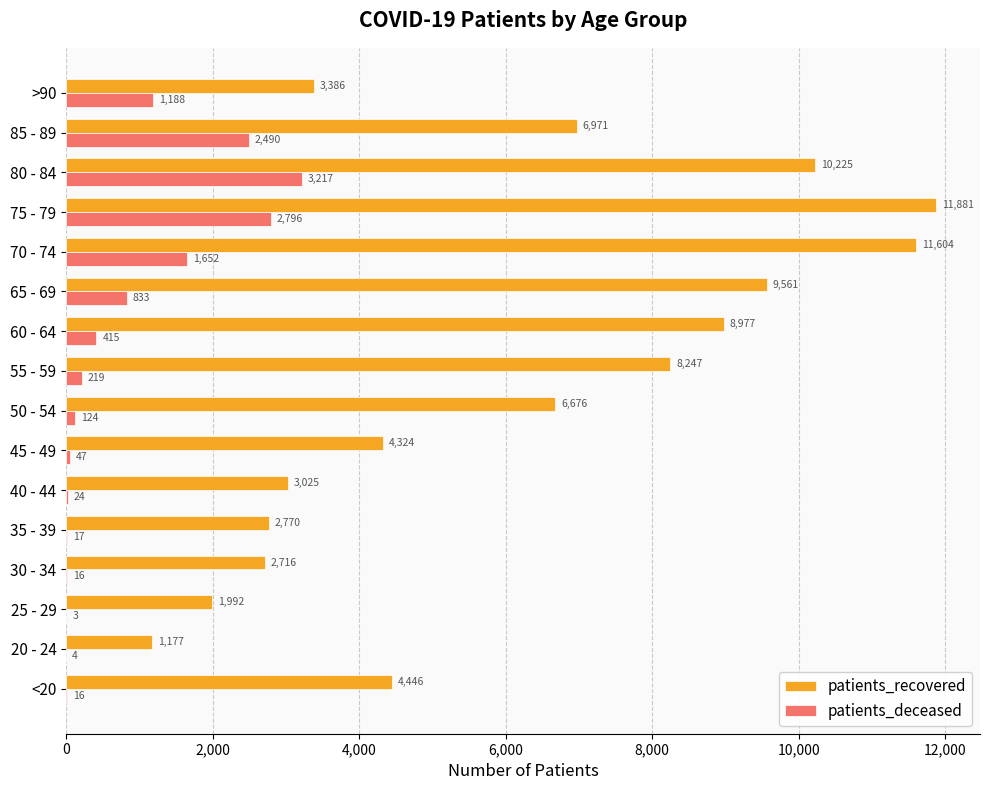

Which series changed the most between 45 - 49 and 80 - 84?

patients_recovered